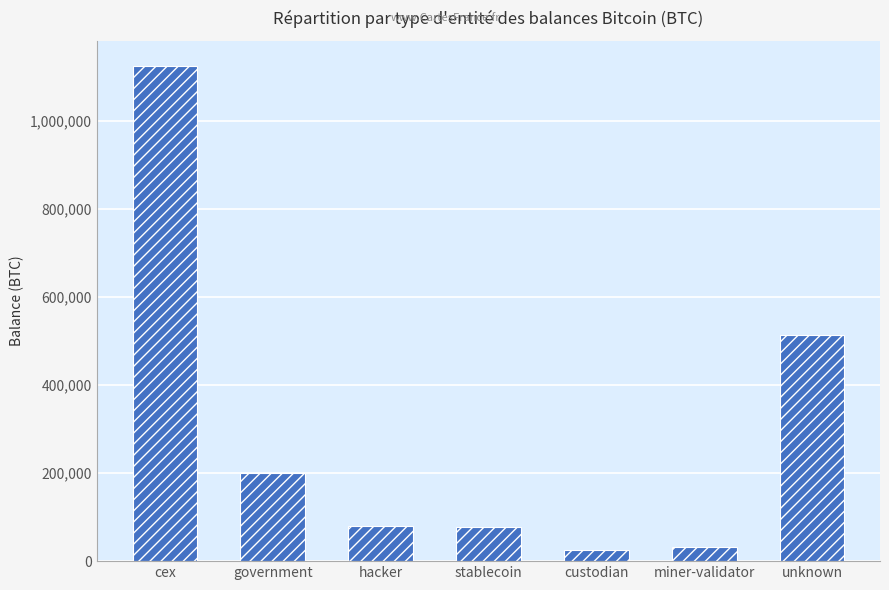

What is the sum of the values at stablecoin and miner-validator?

109090.0